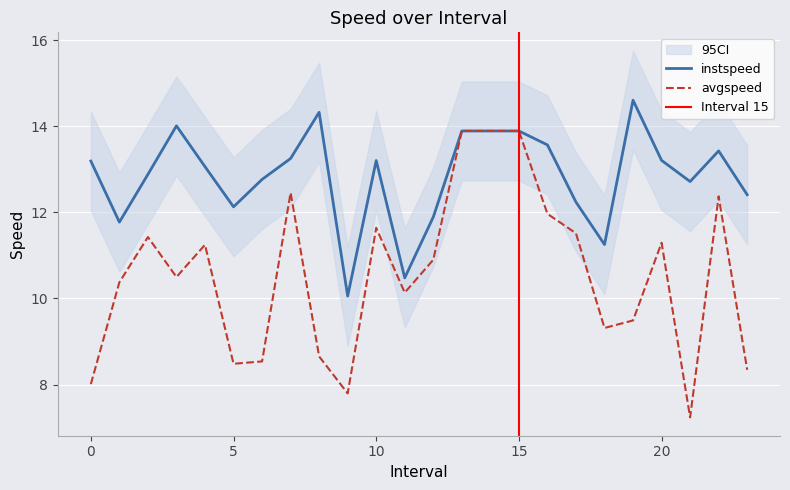

True or false: avgspeed and instspeed cross at least once.

False